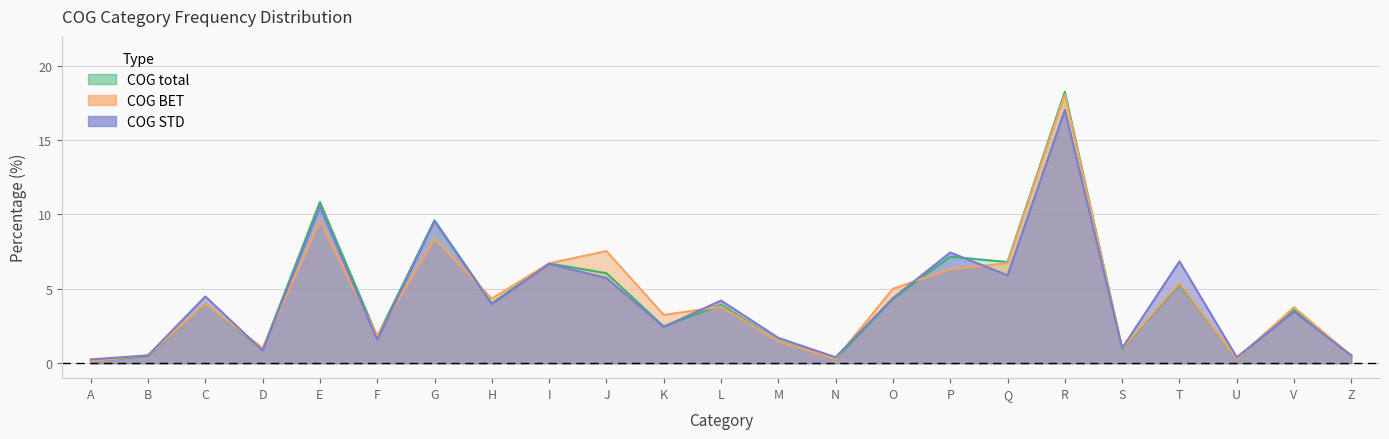

Which series has the largest total across all categories?

COG_total_freq